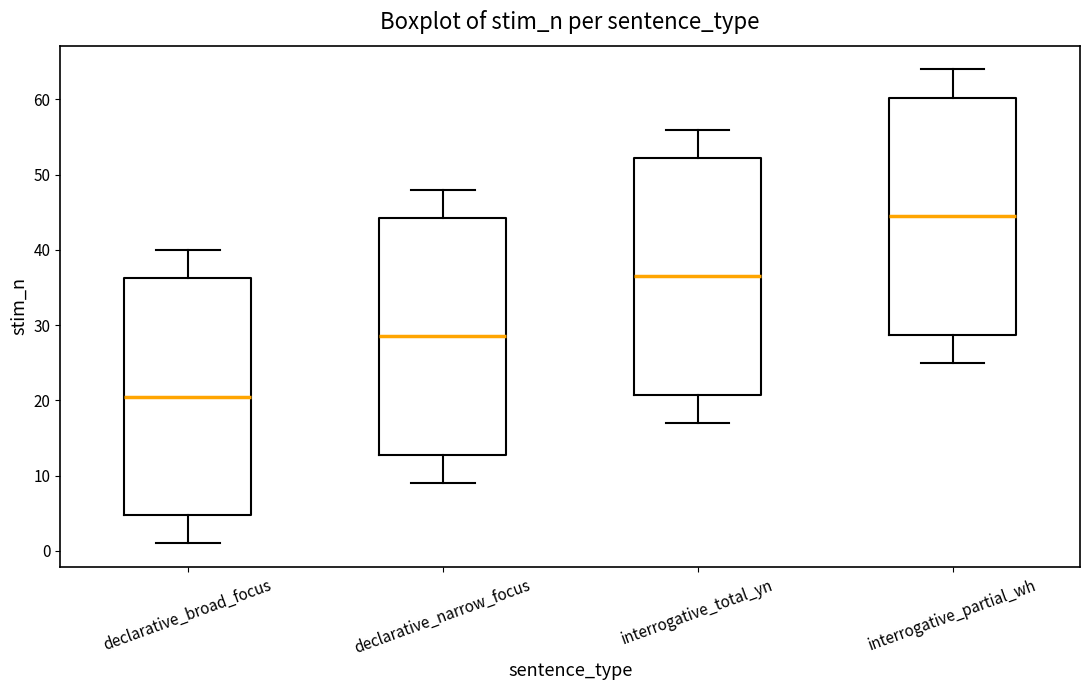

Reading left to right, transcribe this box plot: for each box, give where its median line is, the range the box spans, and where its two whiskers end, as read against the y-axis. The values are not printed on the chart, so give them approximately, as read against the axis.

declarative_broad_focus: median 21, box 5 to 36, whiskers 1 to 40
declarative_narrow_focus: median 29, box 13 to 44, whiskers 9 to 48
interrogative_total_yn: median 37, box 21 to 52, whiskers 17 to 56
interrogative_partial_wh: median 45, box 29 to 60, whiskers 25 to 64